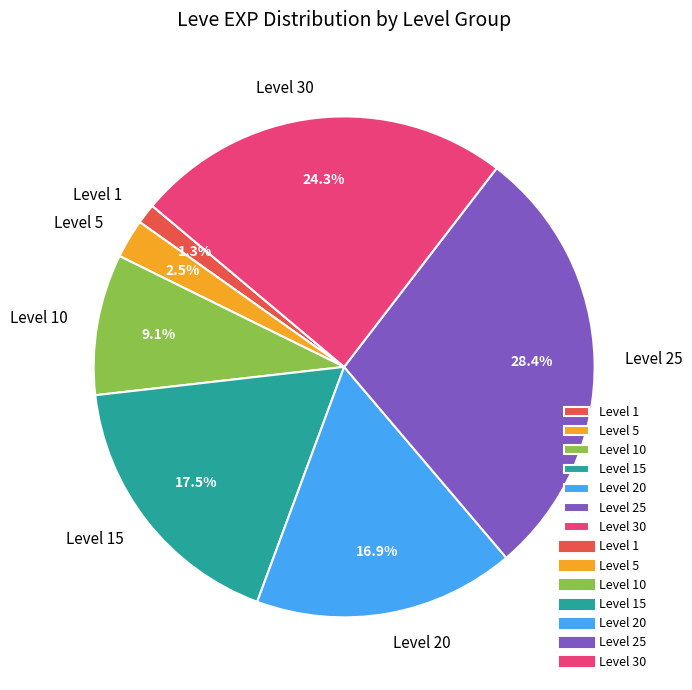

Between Level 1 and Level 10, which is larger?

Level 10